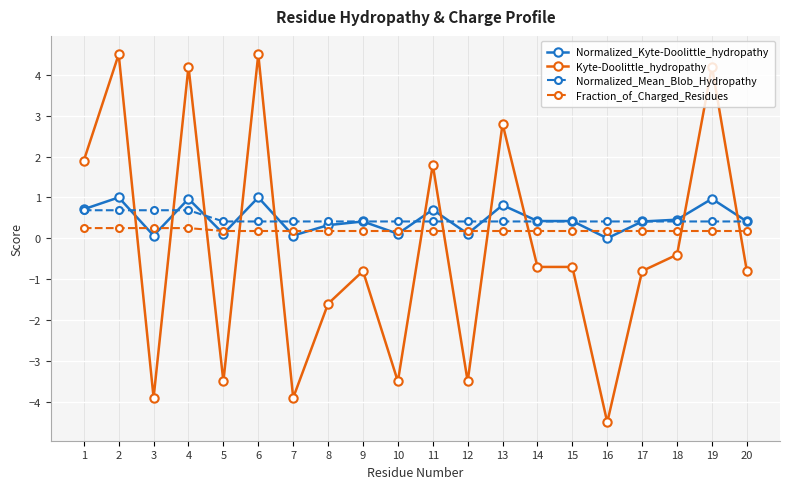

What is the difference between the maximum and second lowest values in the Fraction_of_Charged_Residues series?

0.1